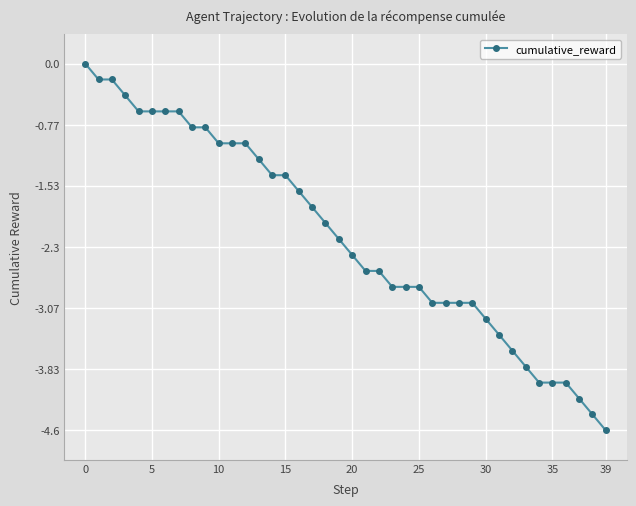

What is the minimum value shown in the chart?

-4.6